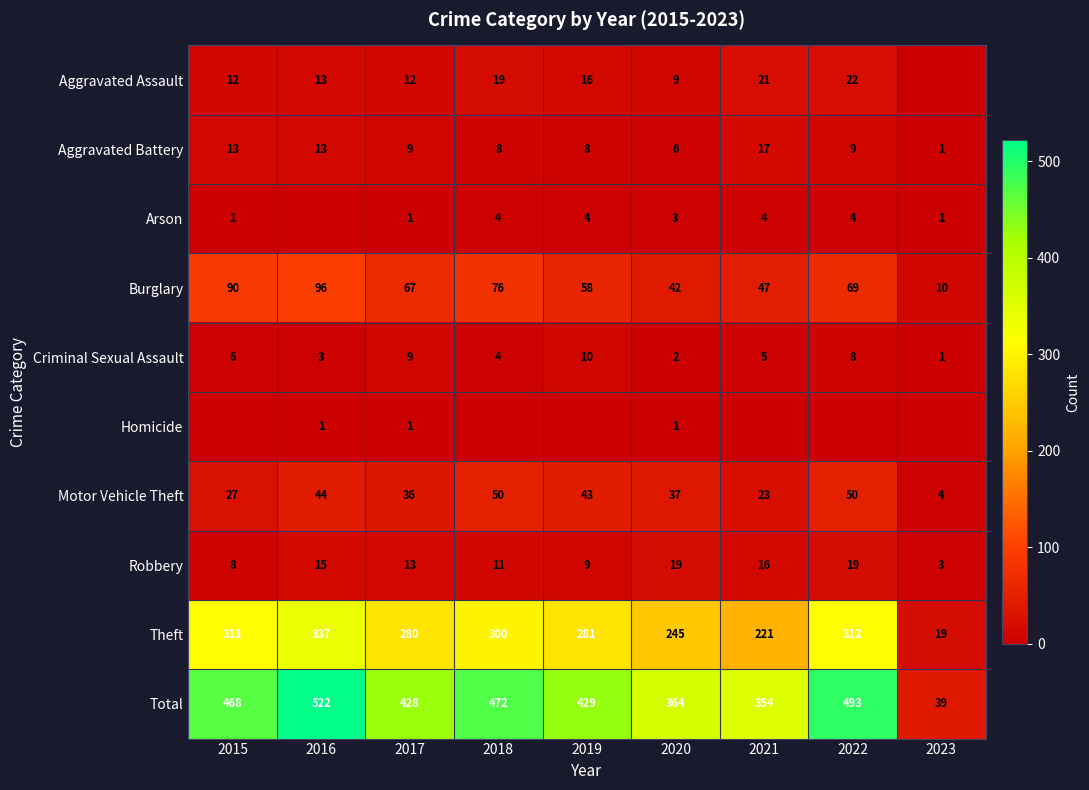

What value does the Robbery series have at 2016, to the nearest 10?

20